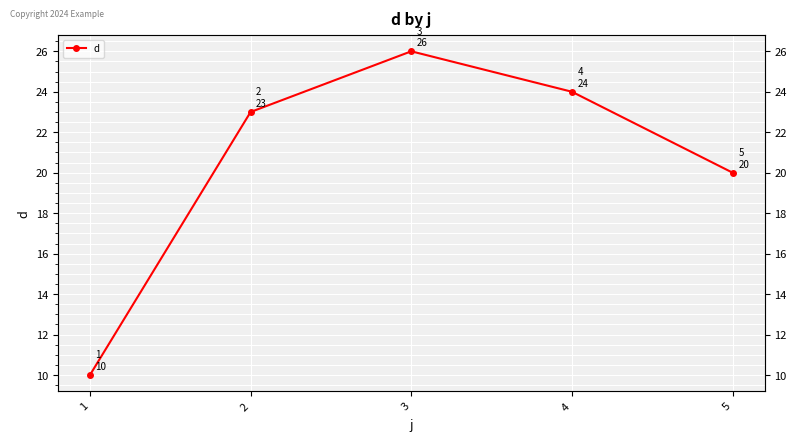

Reading left to right, what are all the values shown in this chart?

1=10	2=23	3=26	4=24	5=20